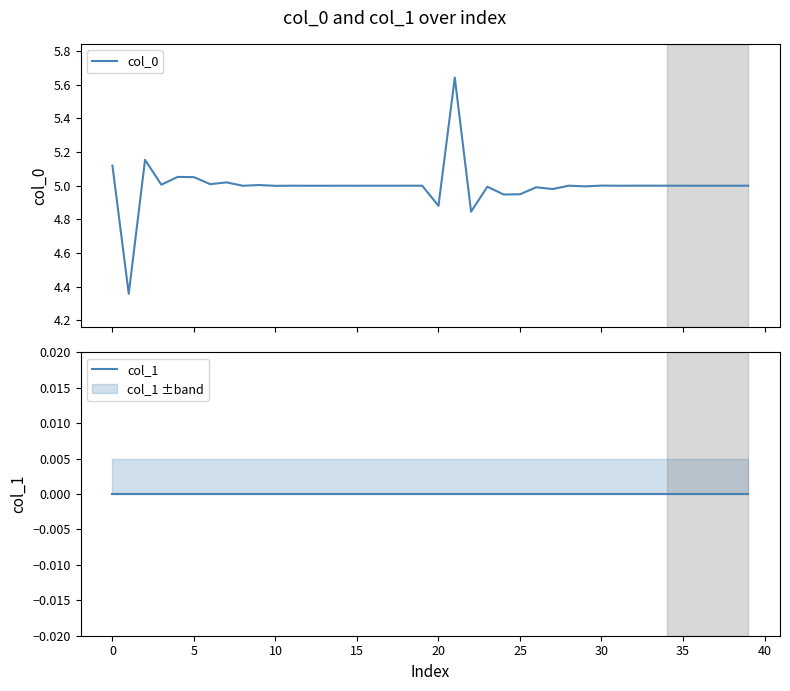

What is the difference between the maximum and minimum values in the col_0 series?

1.3